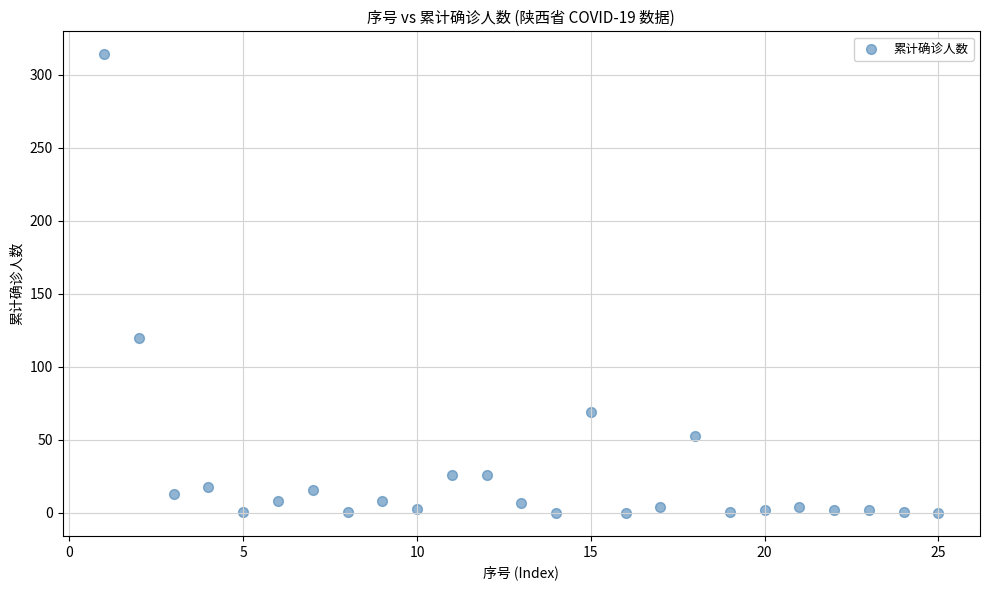

What Y value in the scatter plot is closest to 157?

120